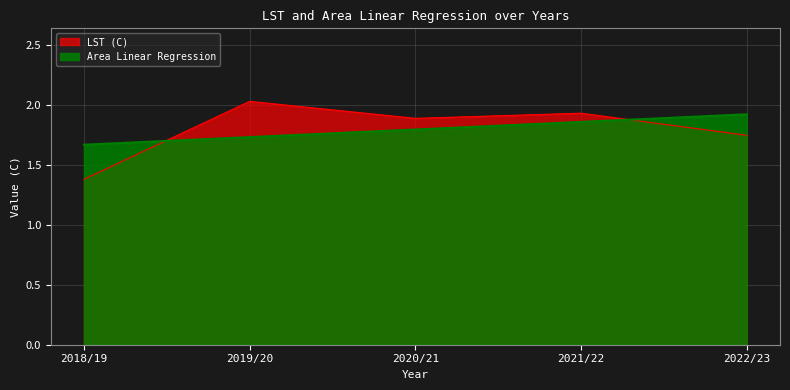

Is the value of LST (C) at 2020/21 greater than the value of Area Linear Regression at 2020/21?

Yes